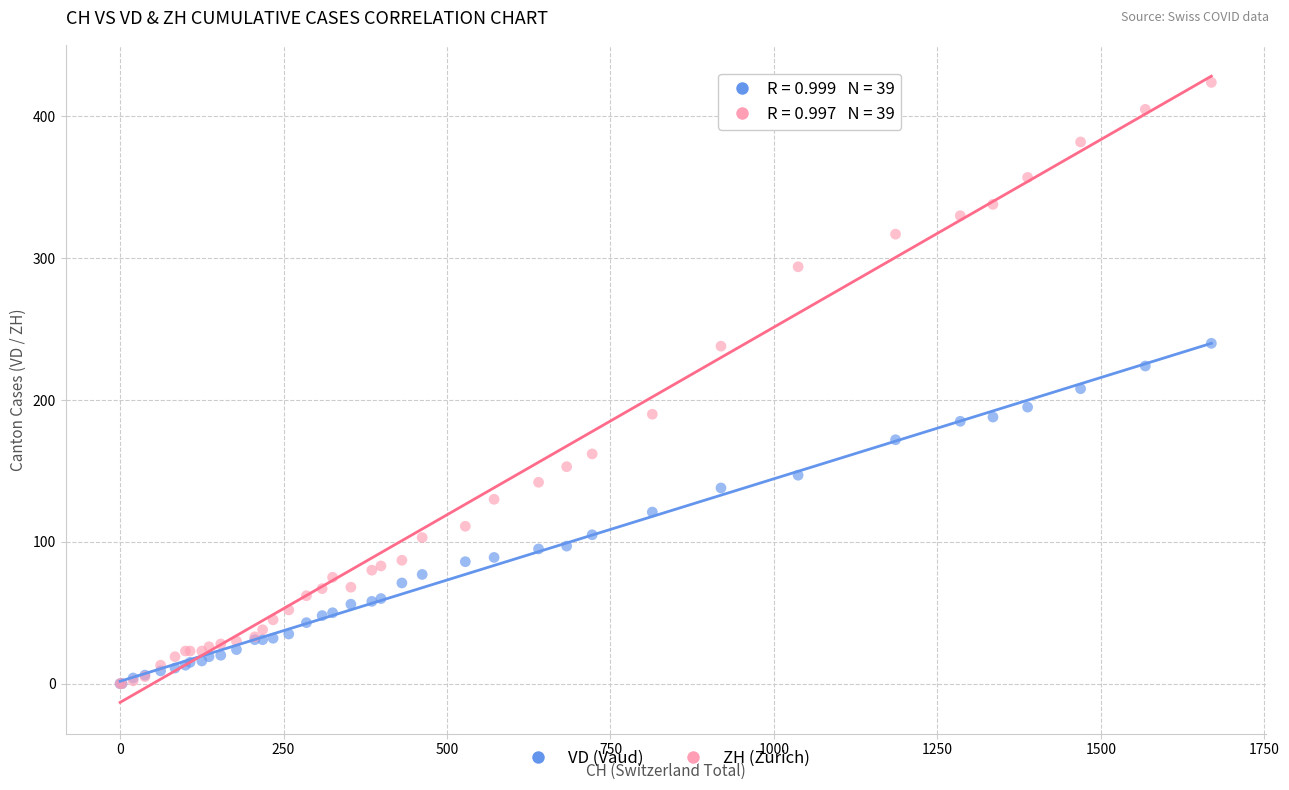

Which series has the widest spread of Y values?

ZH (Zurich)